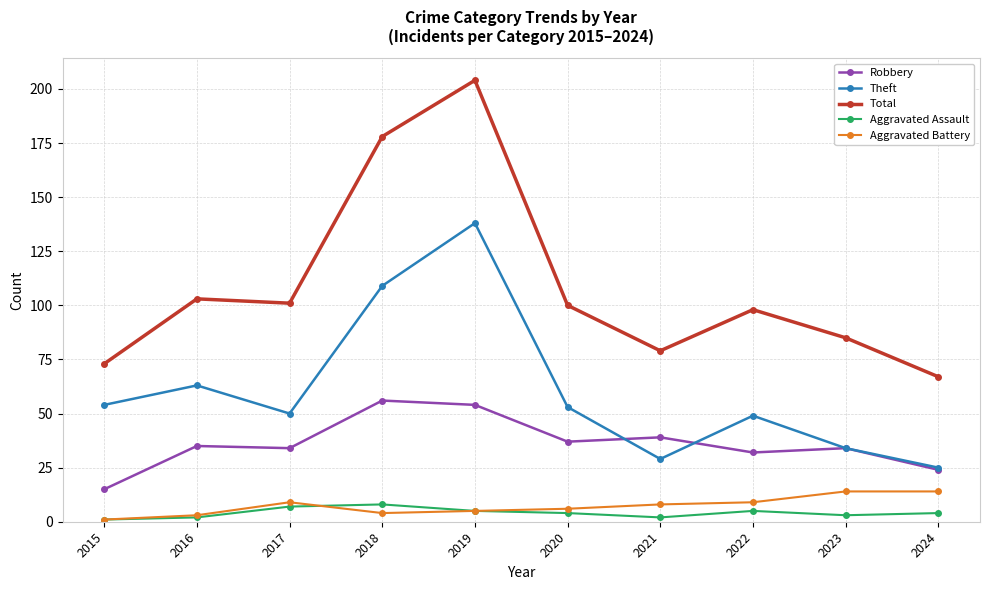

What is the sum of the Aggravated Battery values at 2015 and 2019?

6